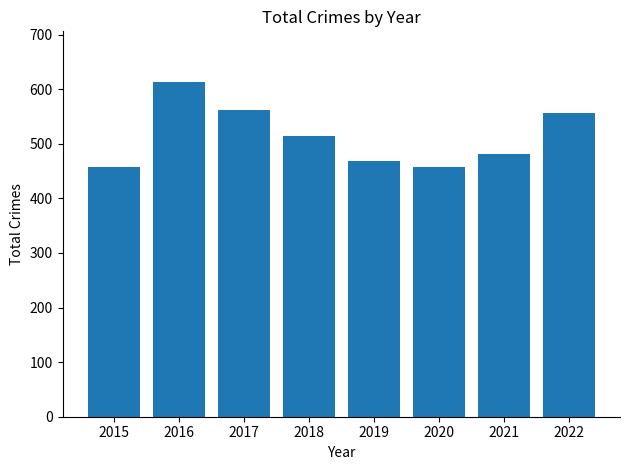

Reading left to right, extract all data points from this chart.

2015=458	2016=614	2017=562	2018=515	2019=468	2020=458	2021=481	2022=556